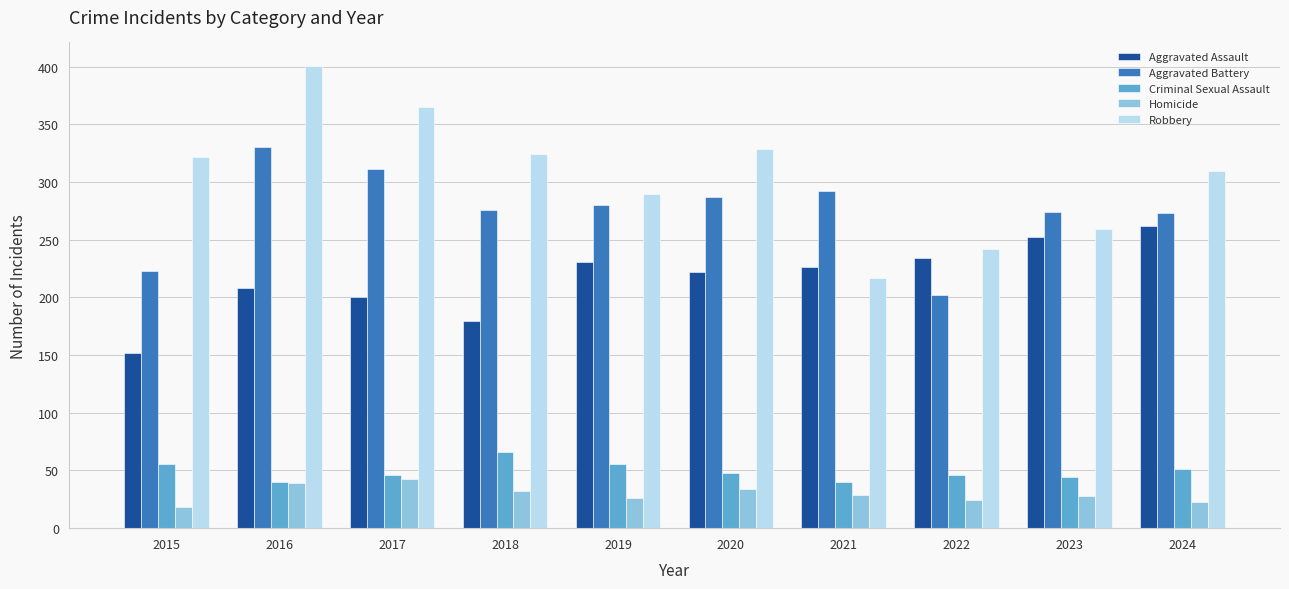

What is the difference between the Criminal Sexual Assault values at 2016 and 2023?

4